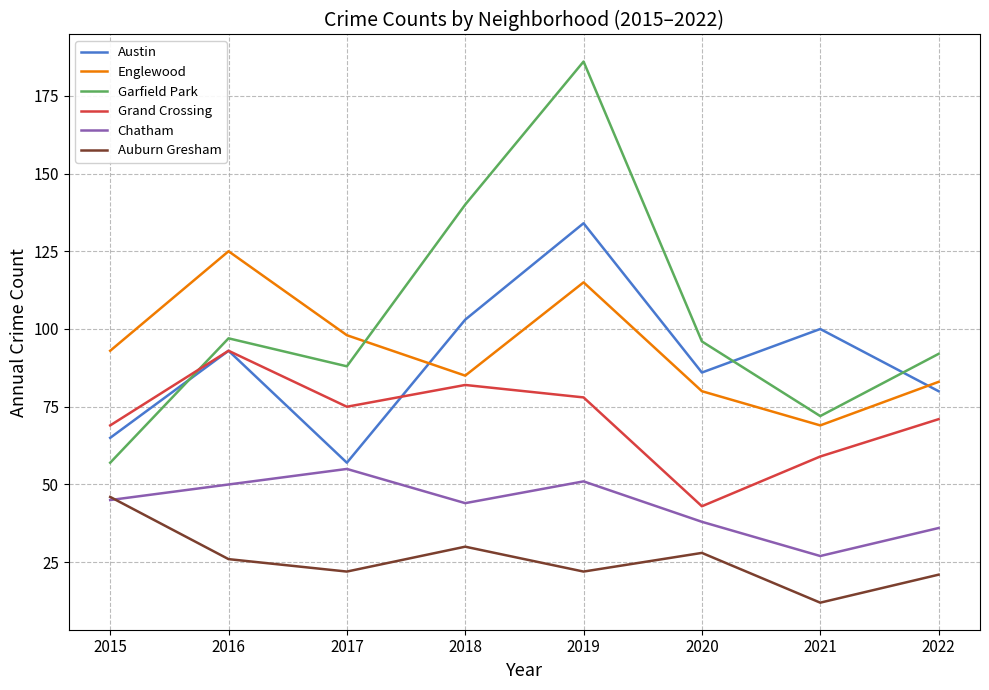

What is the difference between the second highest and minimum values in the Englewood series?

46